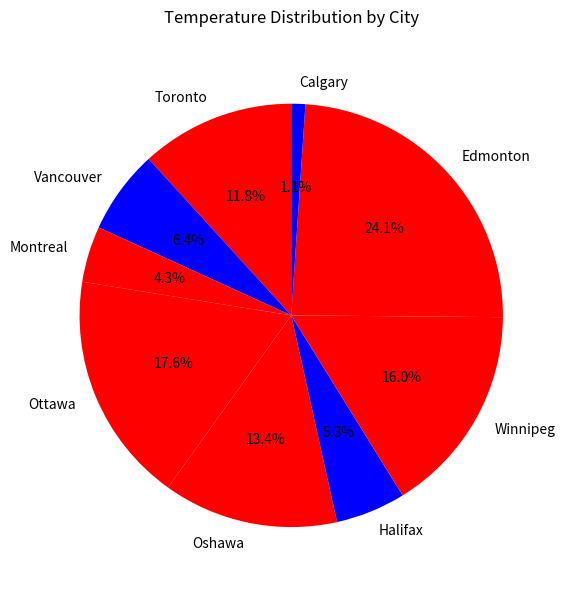

To the nearest percent, what is the average slice percentage?

11%